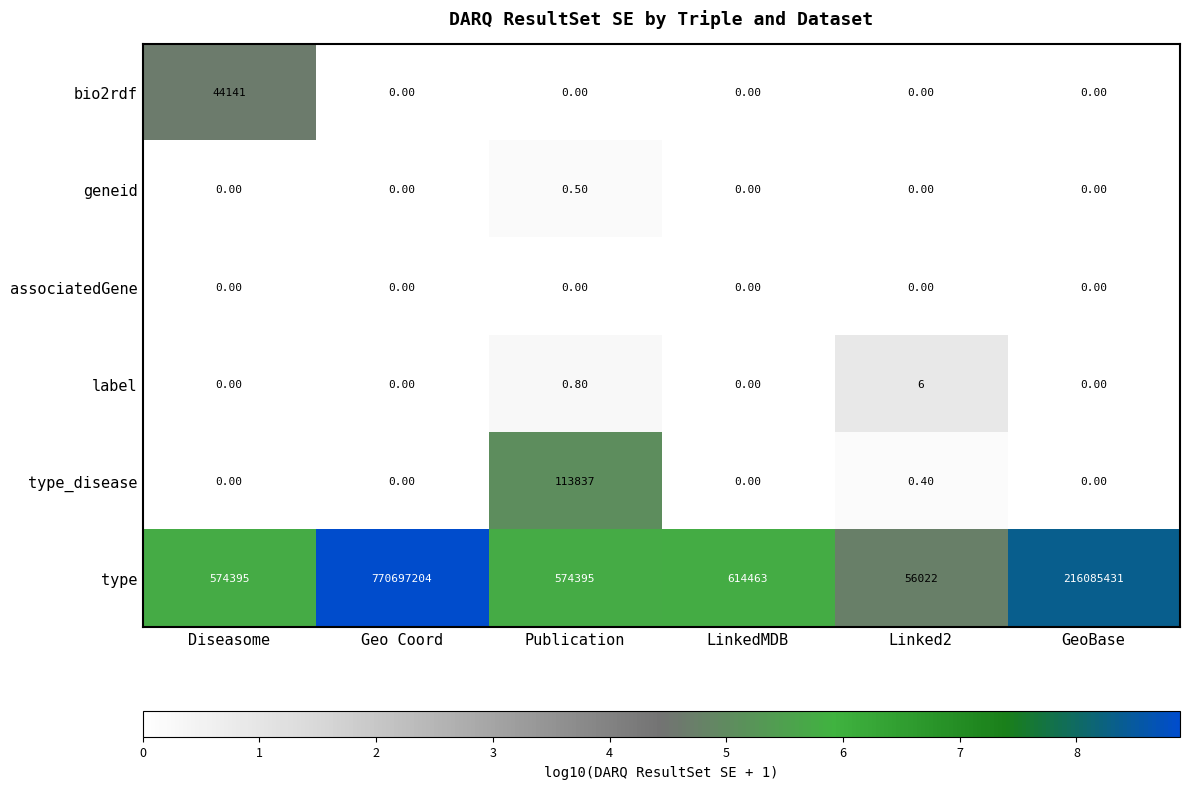

What is the difference between the maximum and minimum values in the type_disease series?

113837.0